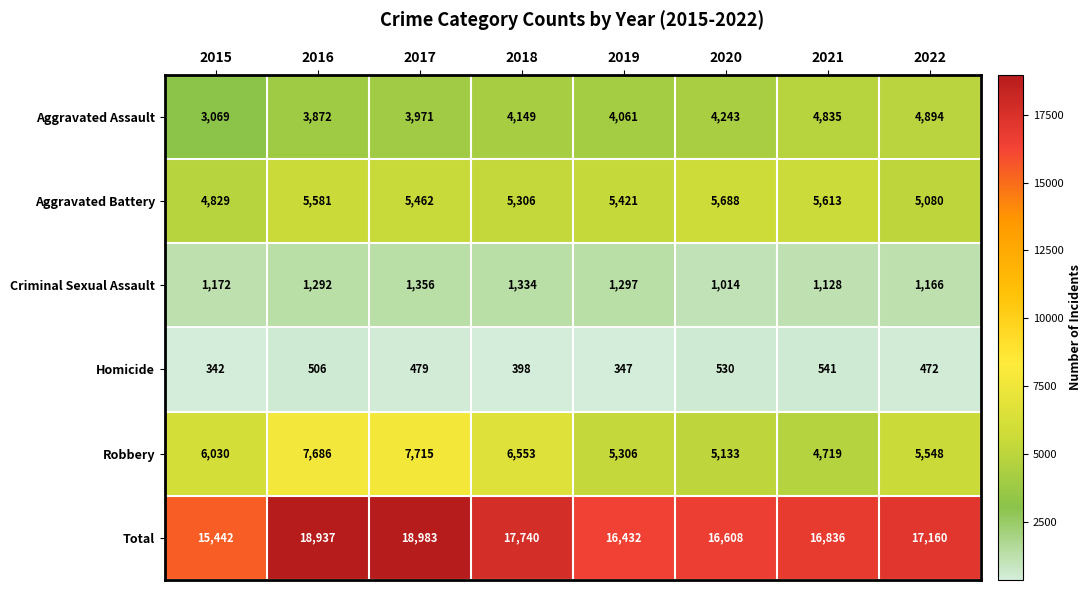

Count the number of categories in the chart.

8